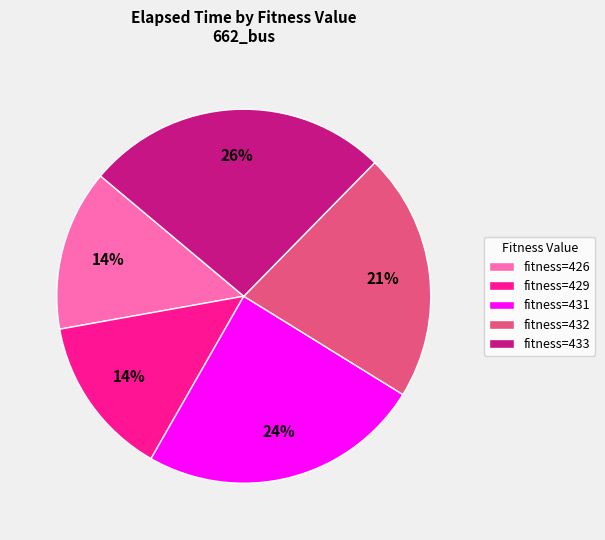

The fitness=433 slice represents 26% of the pie. True or false?

True